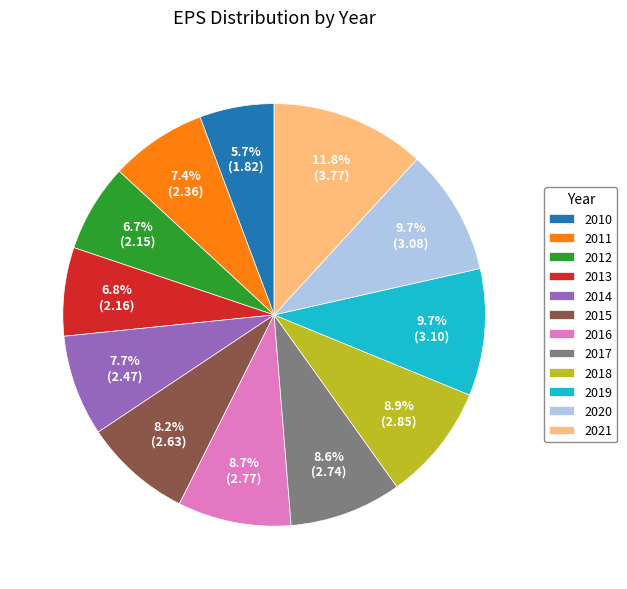

Does 2016 represent more than half of the total?

No